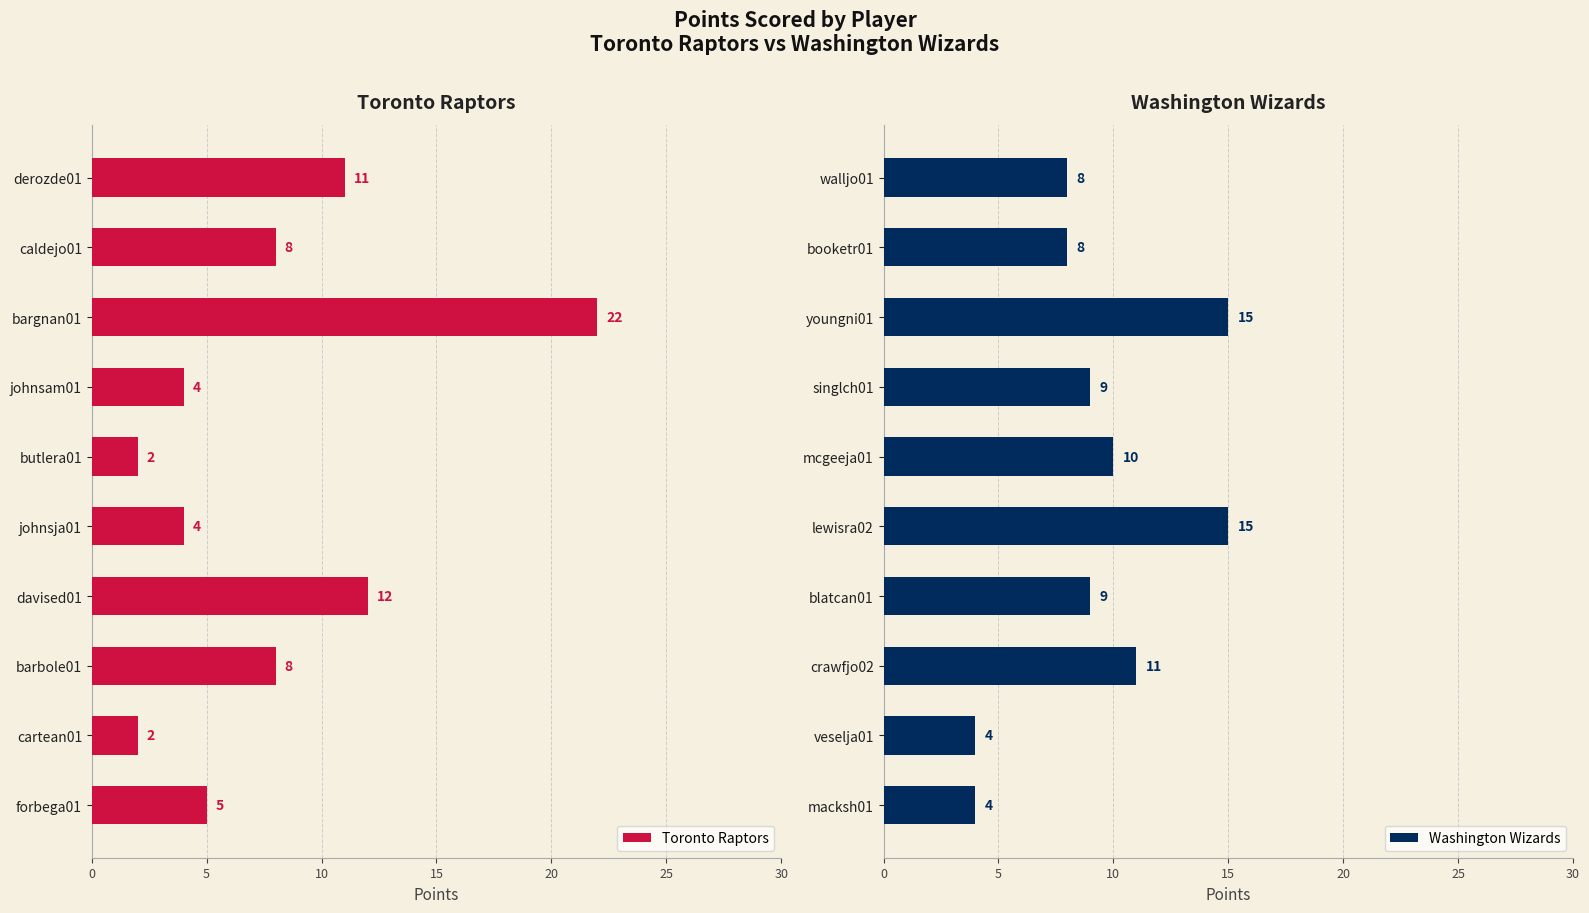

True or false: Toronto Raptors has a value of 5 at johnsja01.

False